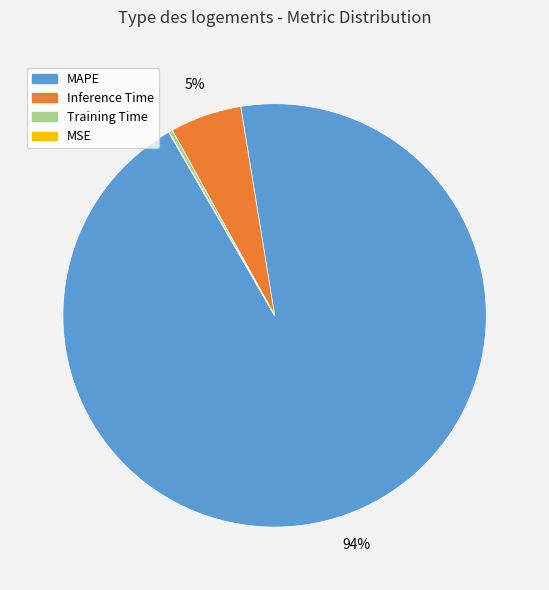

What is the largest slice in the pie chart?

MAPE